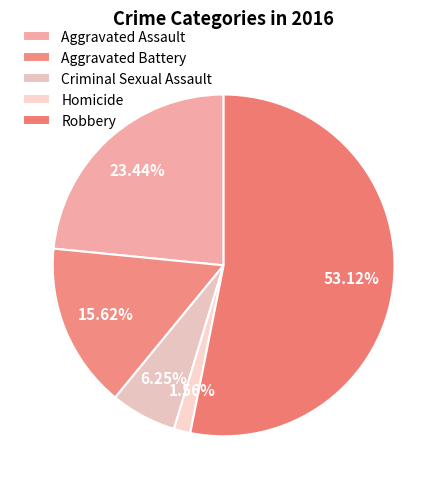

Which category has the biggest portion of the pie?

Robbery